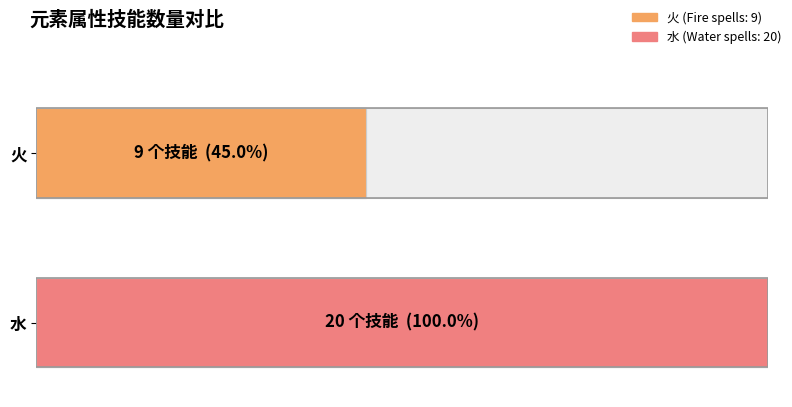

What is the change in value from 火 to 水?

+11